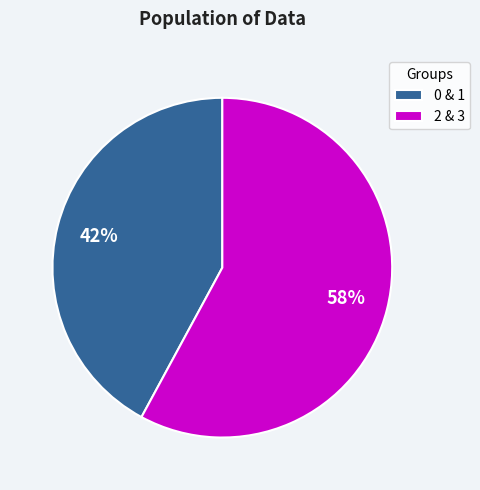

To the nearest percent, what percentage of the pie is 0 & 1?

42%